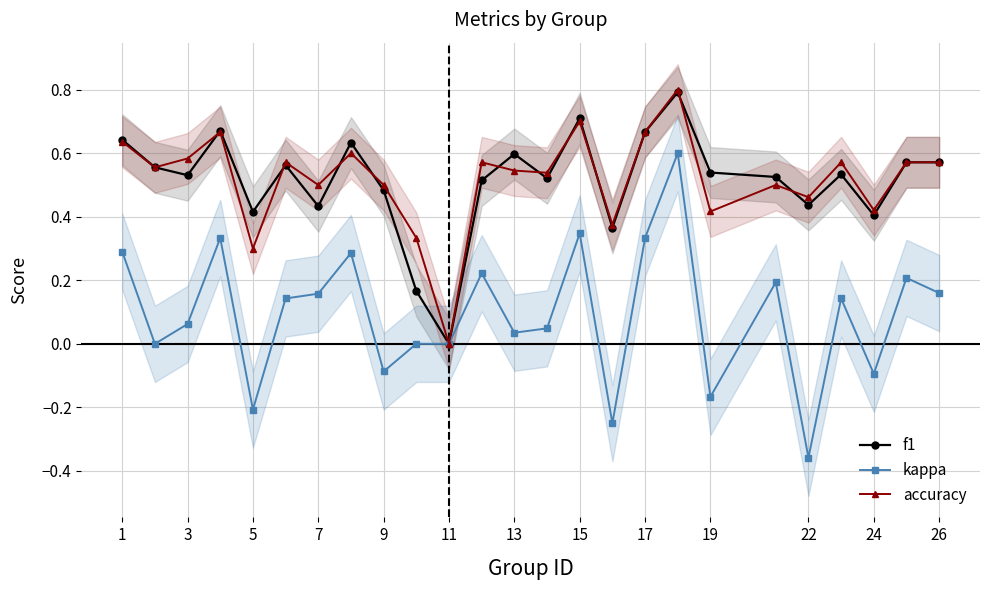

True or false: f1 has a value of 0.3 at 15.

False